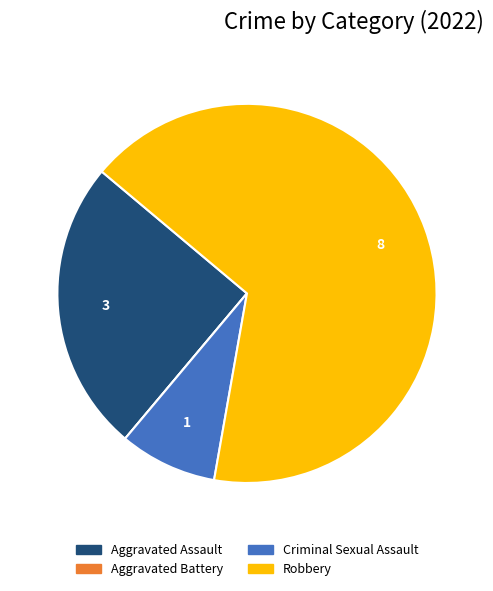

Does Criminal Sexual Assault represent more than half of the total?

No